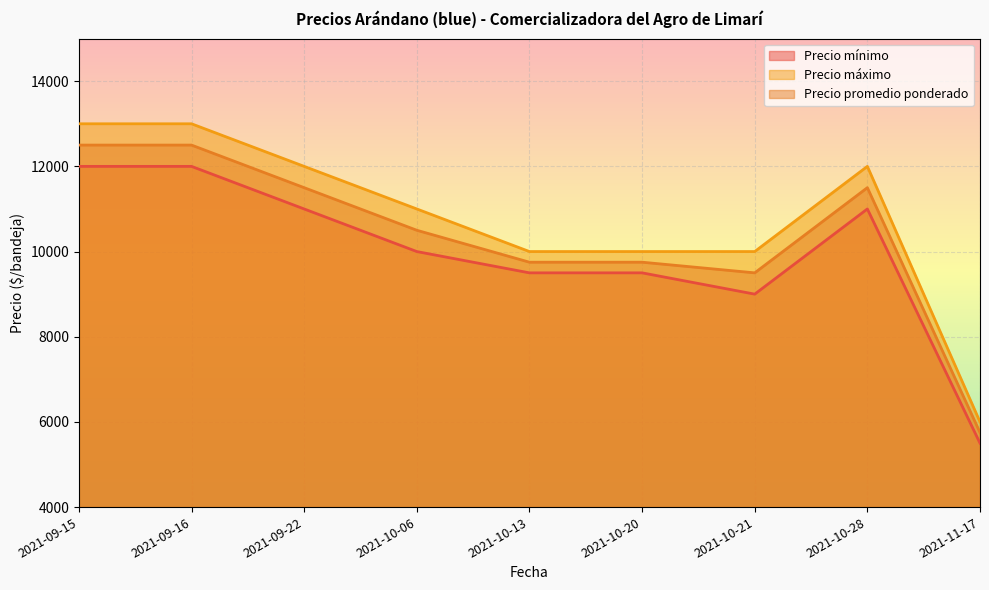

What is the total value across all series at 2021-09-15?

37500